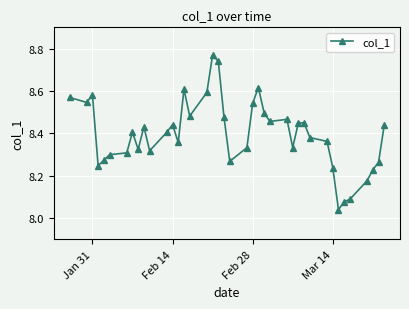

What is the sum of all values?

335.9